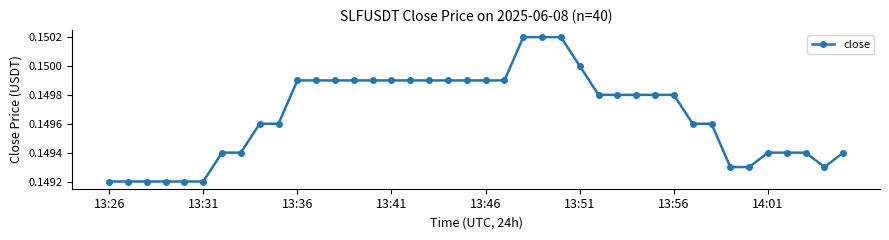

Count the values in the range 0 to 1.

40